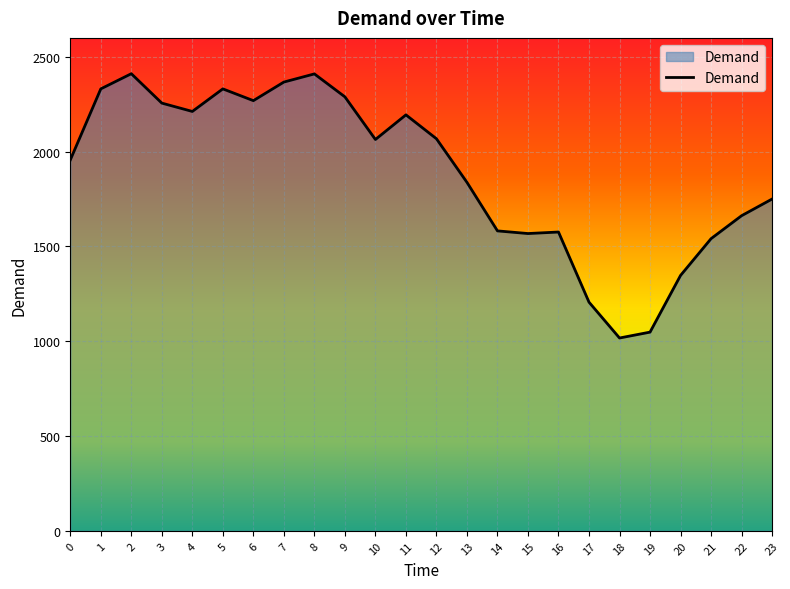

How many lines are shown in the chart?

1